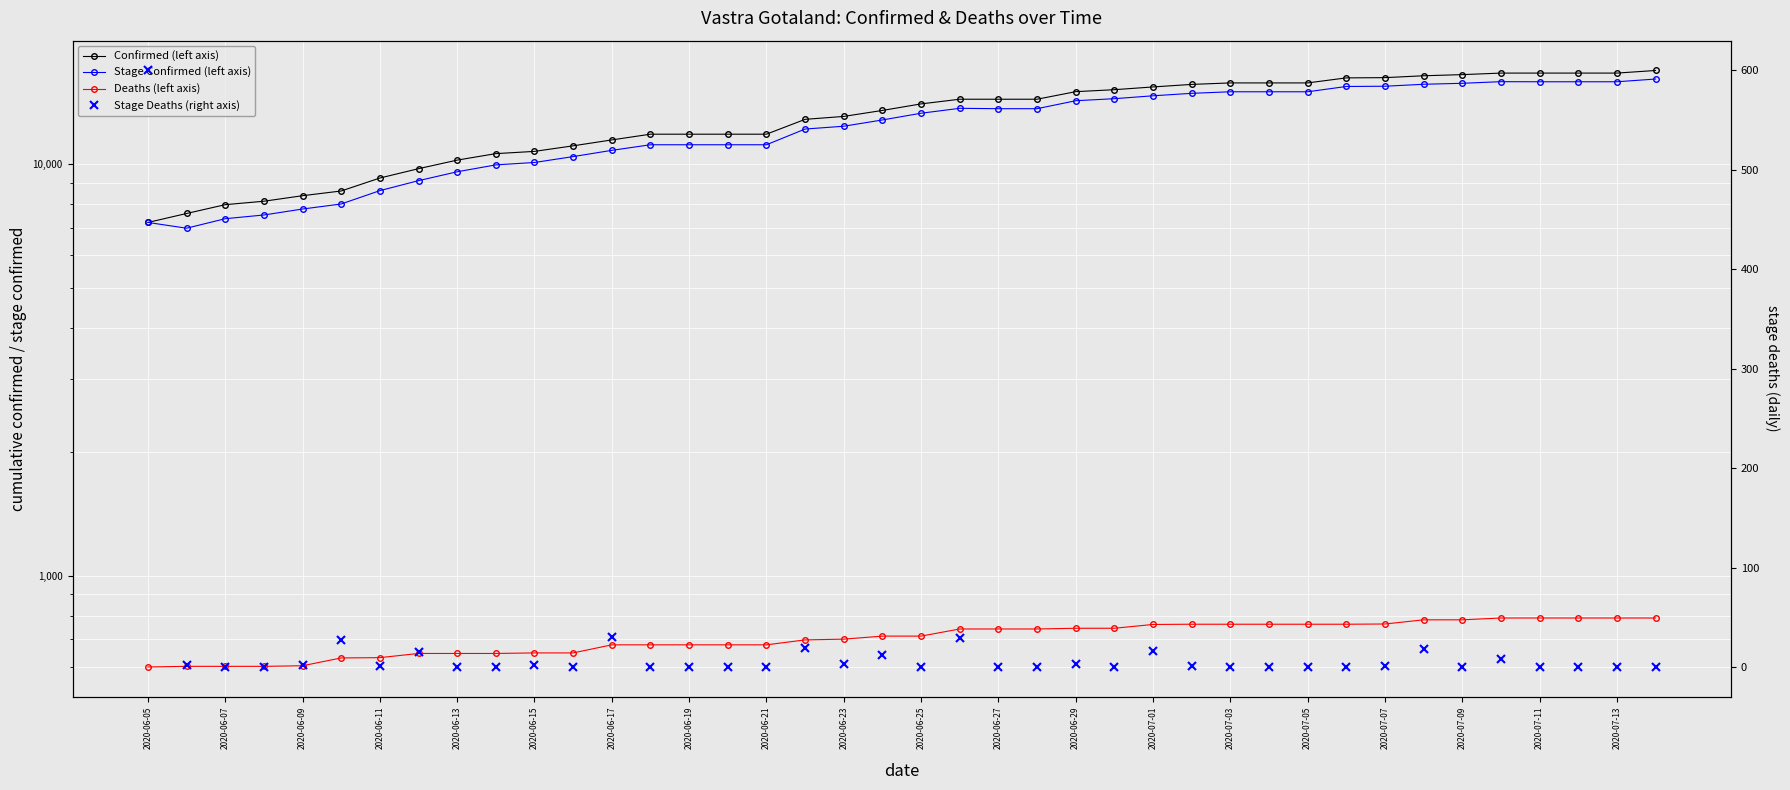

Which category has the lowest value in the Stage Deaths (right axis) series?

2020-06-07